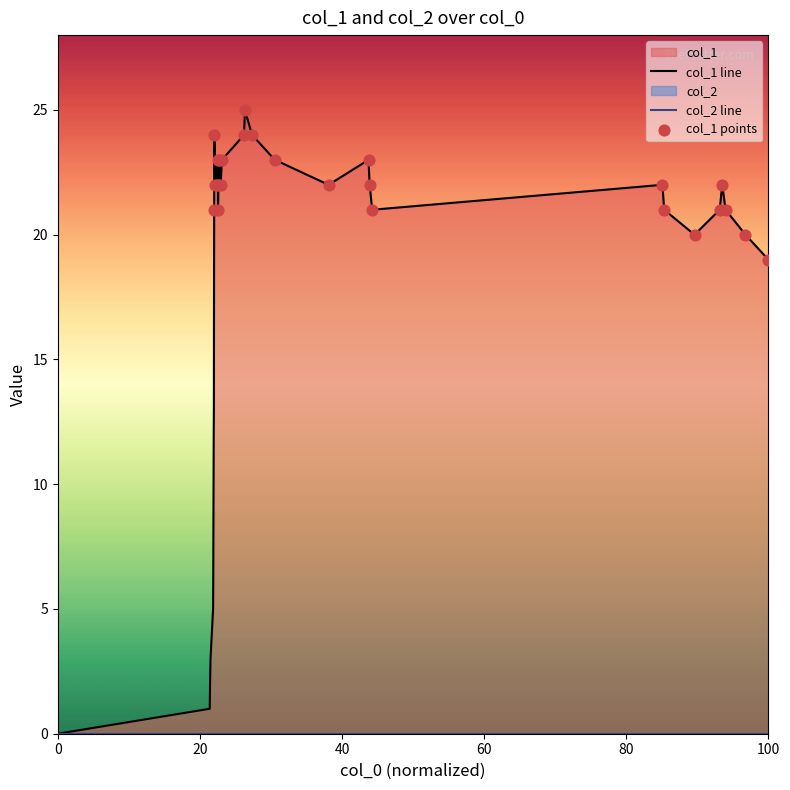

Approximately how many times larger is the value at 22 compared to 20?

1.1